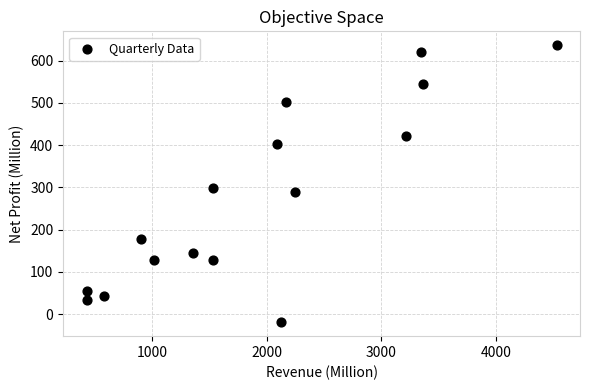

What is the range of X values (max minus min)?

4094.8